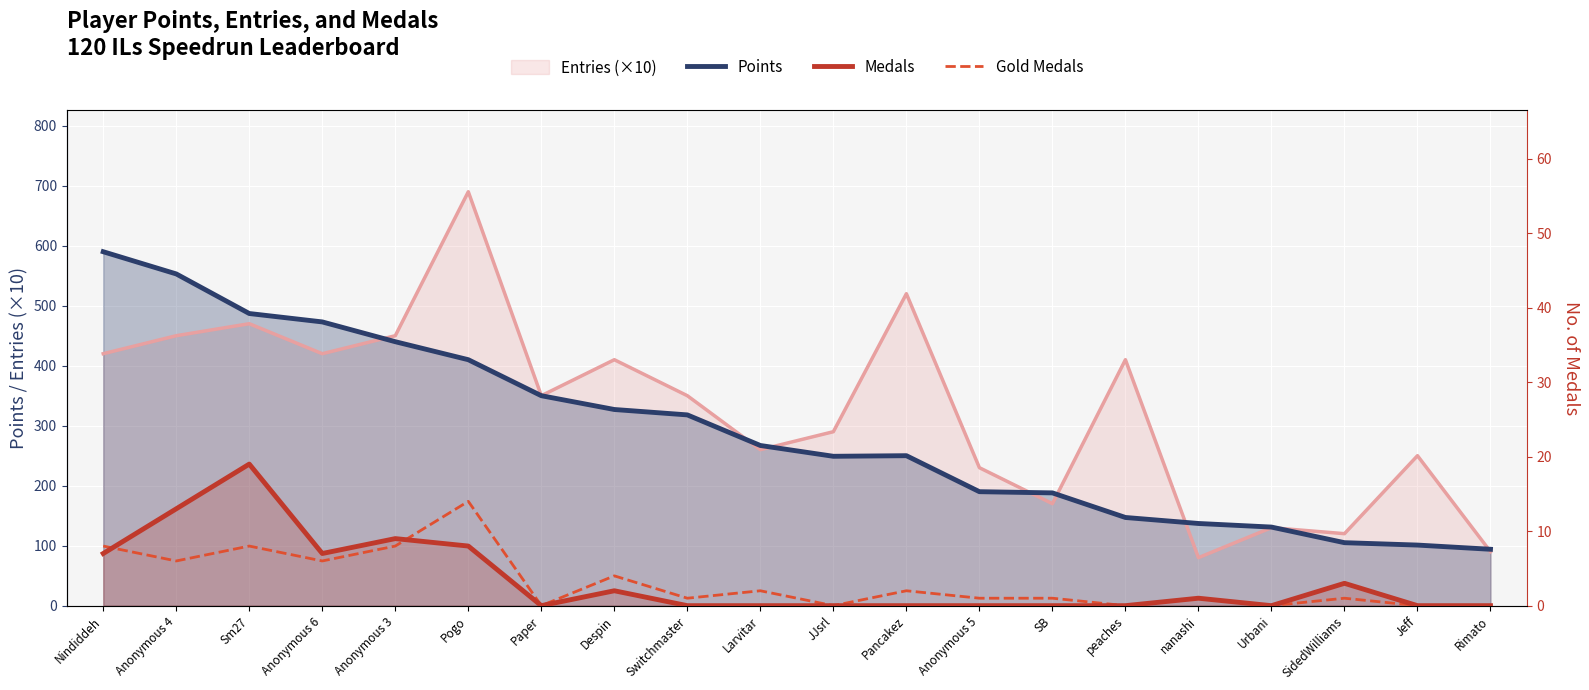

The value of Points at Sm27 is 487. True or false?

True